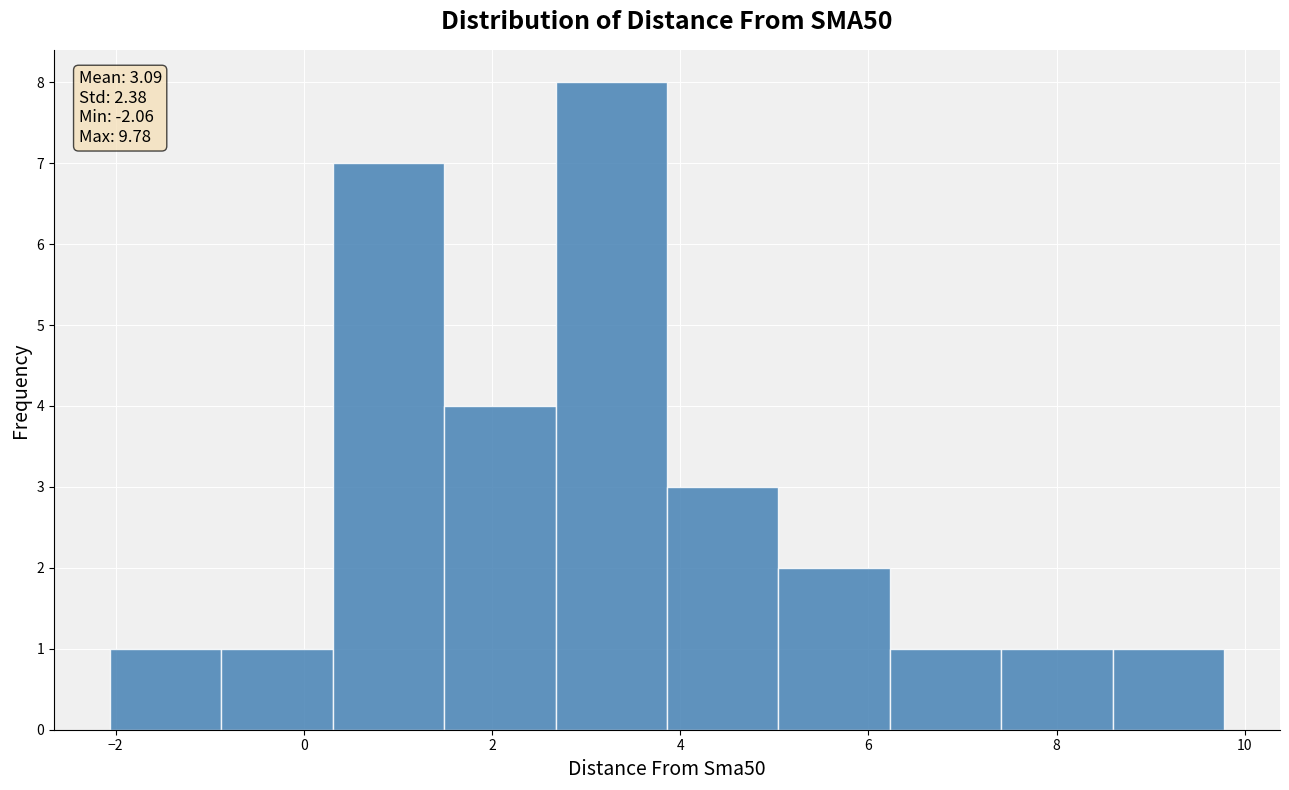

Which range on the x-axis has the tallest bar?

2.6 to 3.8